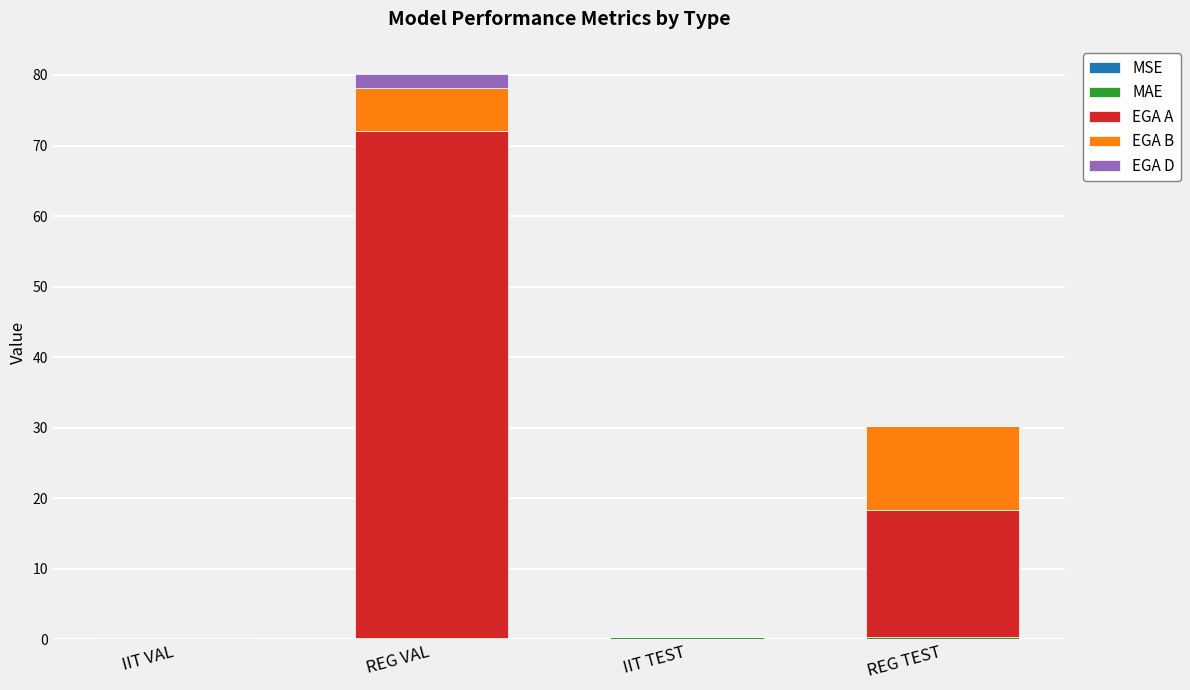

At which category is the sum across all series the highest?

REG VAL